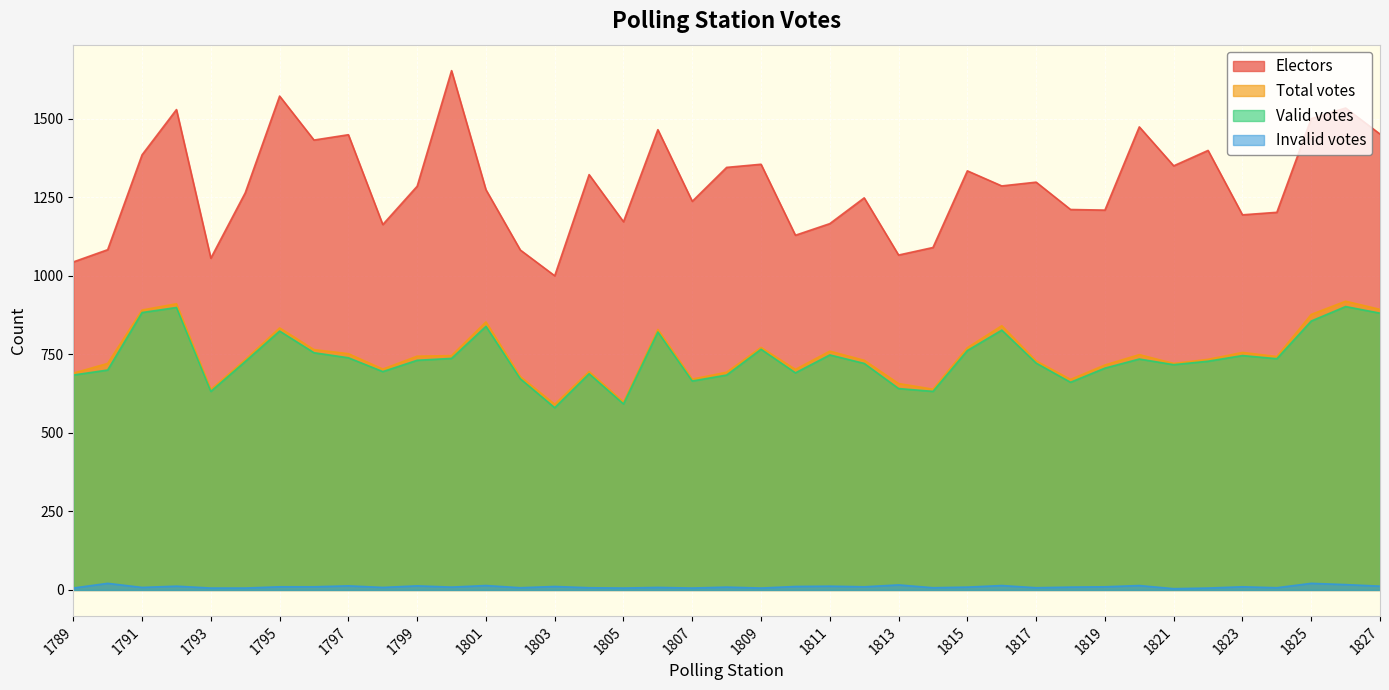

The value of Total votes at 1807 is 671. True or false?

True